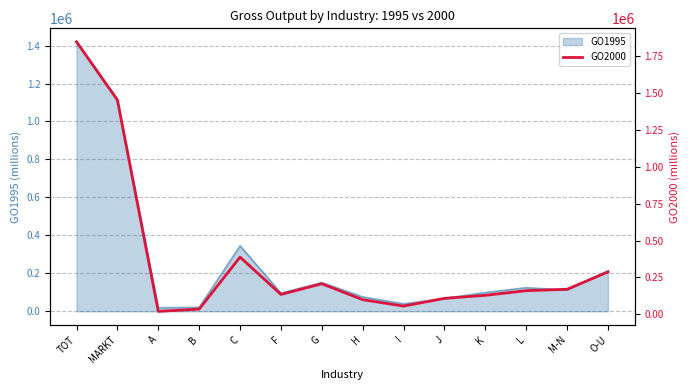

True or false: GO1995 has a value of 39900 at I.

True